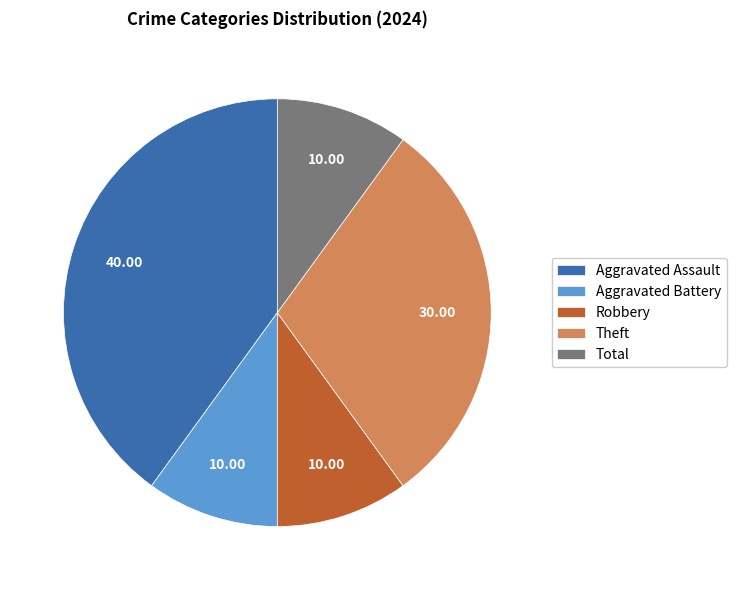

Do Aggravated Battery and Theft together represent more than half of the pie?

No